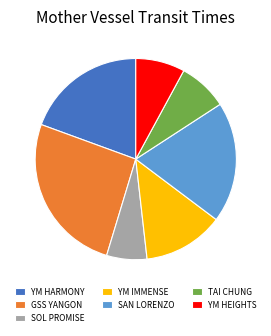

Do GSS YANGON and YM HEIGHTS together represent more than half of the pie?

No